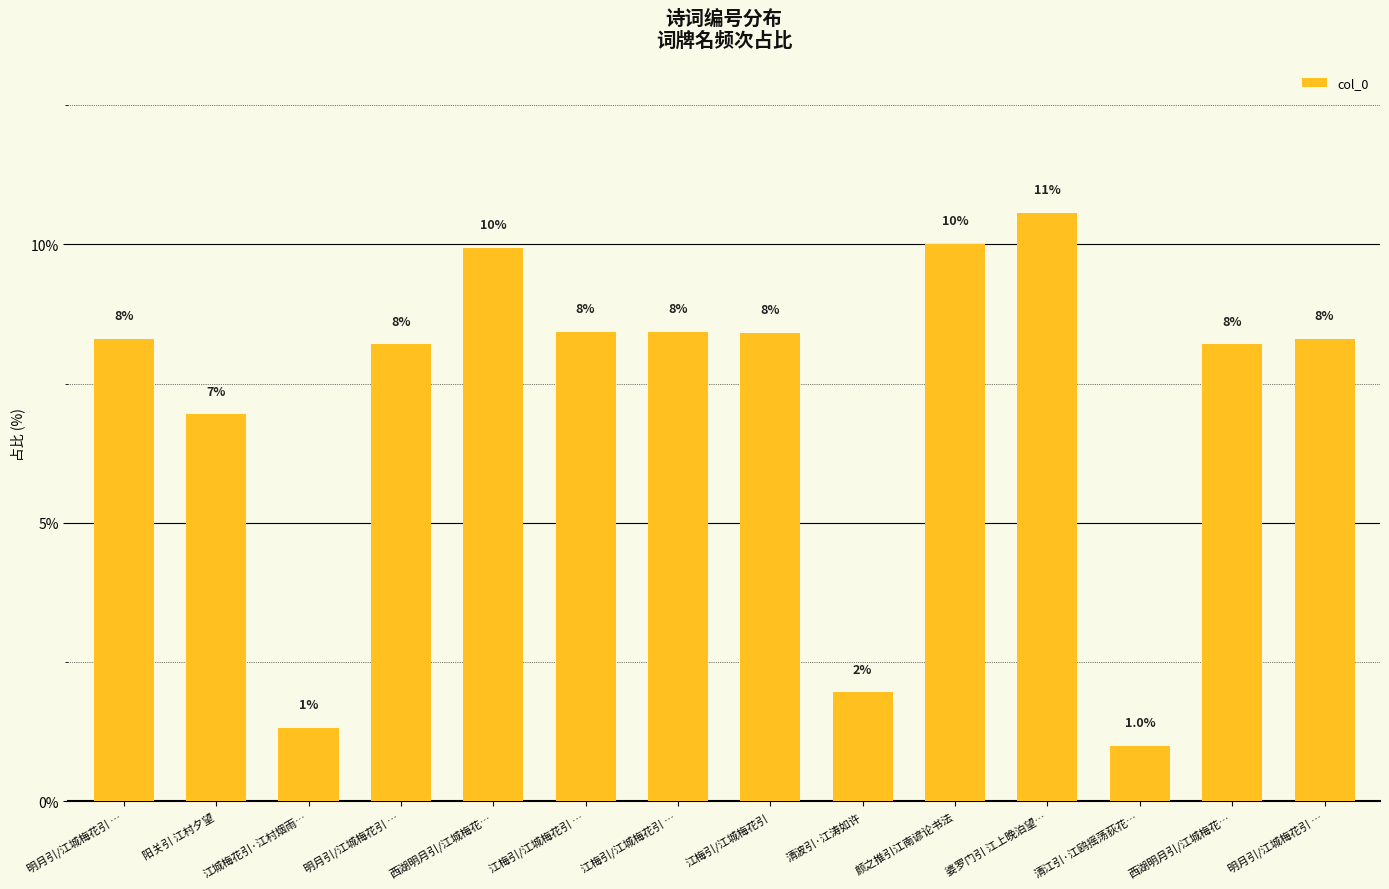

What is the value of the 6th bar from the left?

8.4